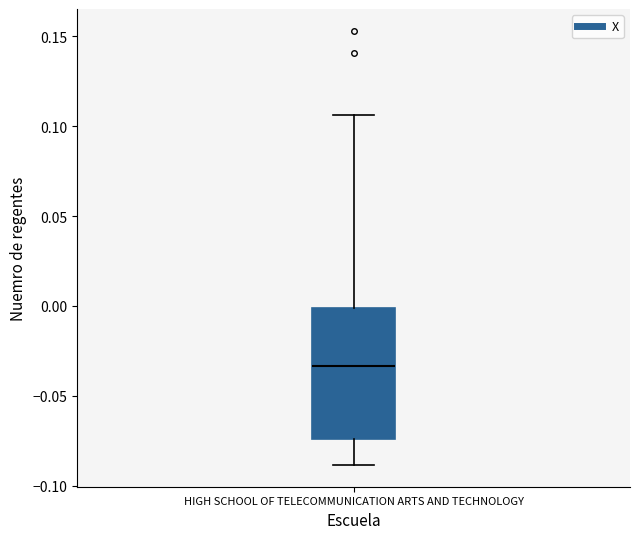

Read this box plot against the y-axis: the position of the median line, the range covered by the box, and the ends of both whiskers. The values are not printed on the chart, so give them approximately, as read against the axis.

median -0.035, box -0.075 to 0.000, whiskers -0.090 to 0.105